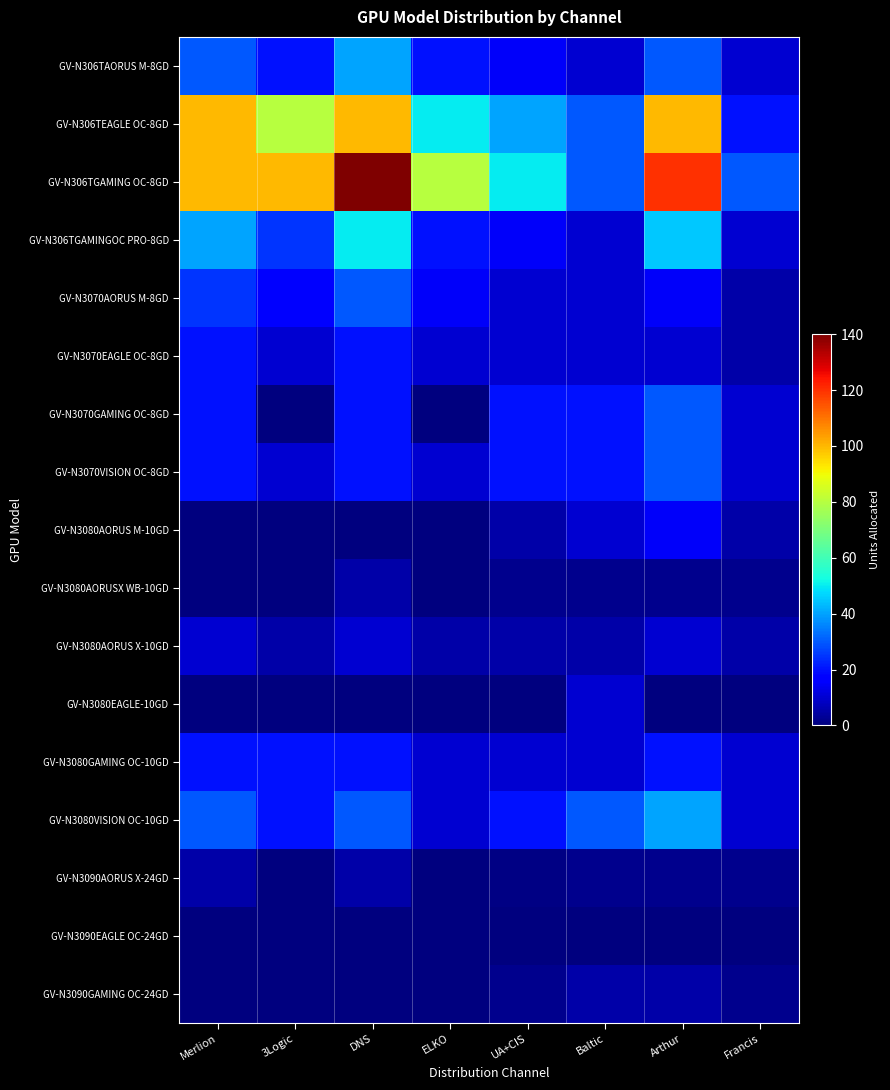

How many data points does each series have?

8